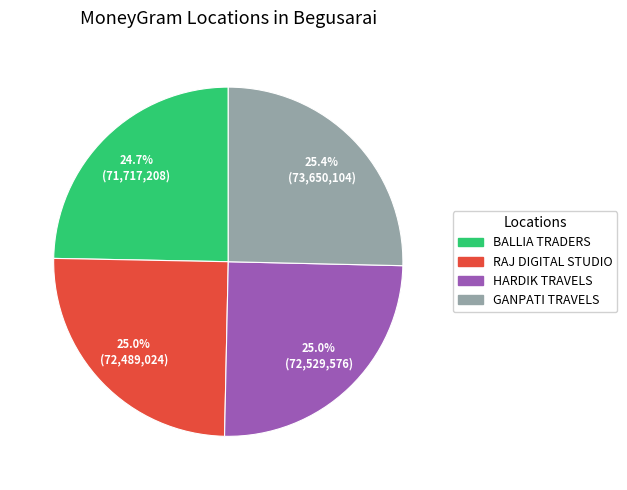

True or false: HARDIK TRAVELS accounts for 30% of the total.

False